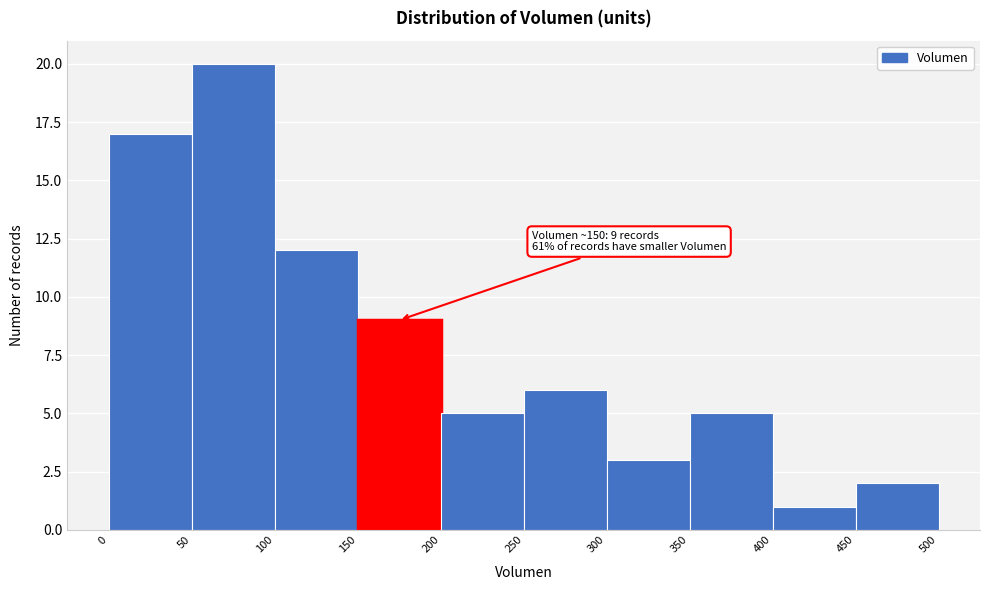

Over which range of the x-axis is the bar tallest?

50 to 100